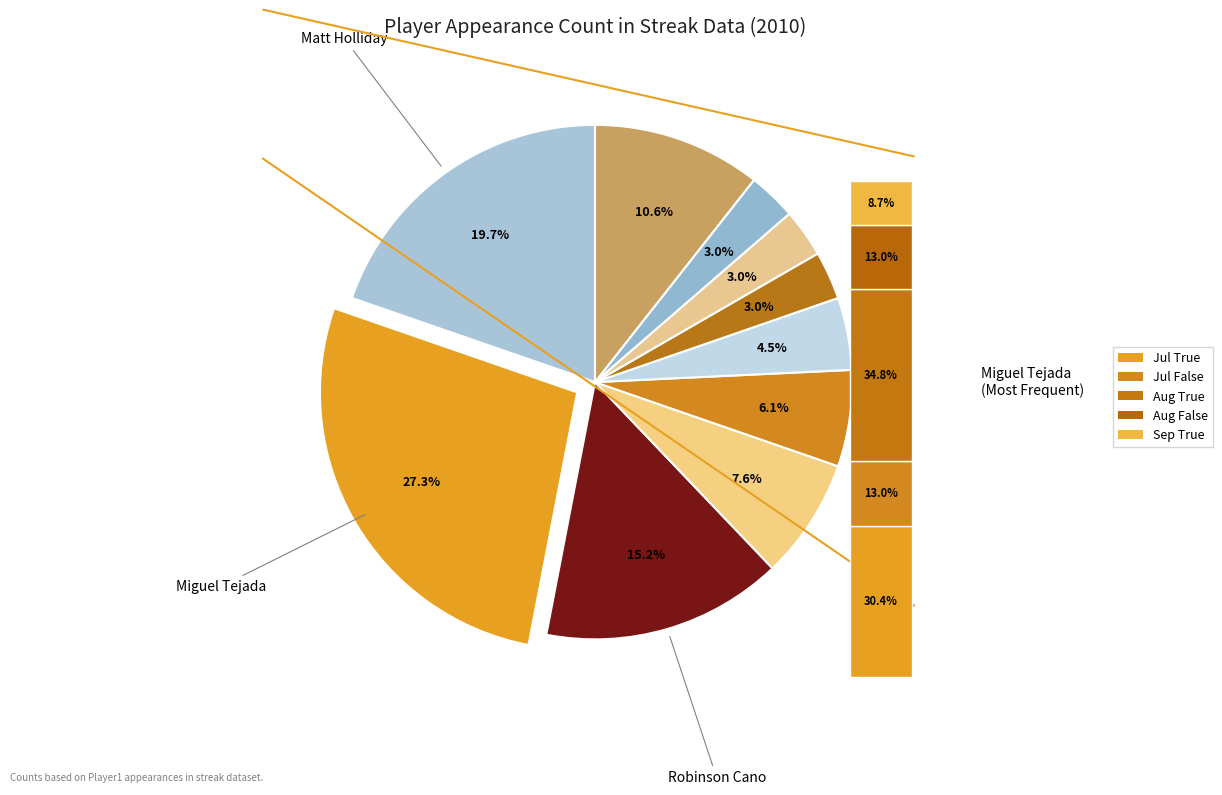

Does Derrek Lee represent more than half of the total?

No